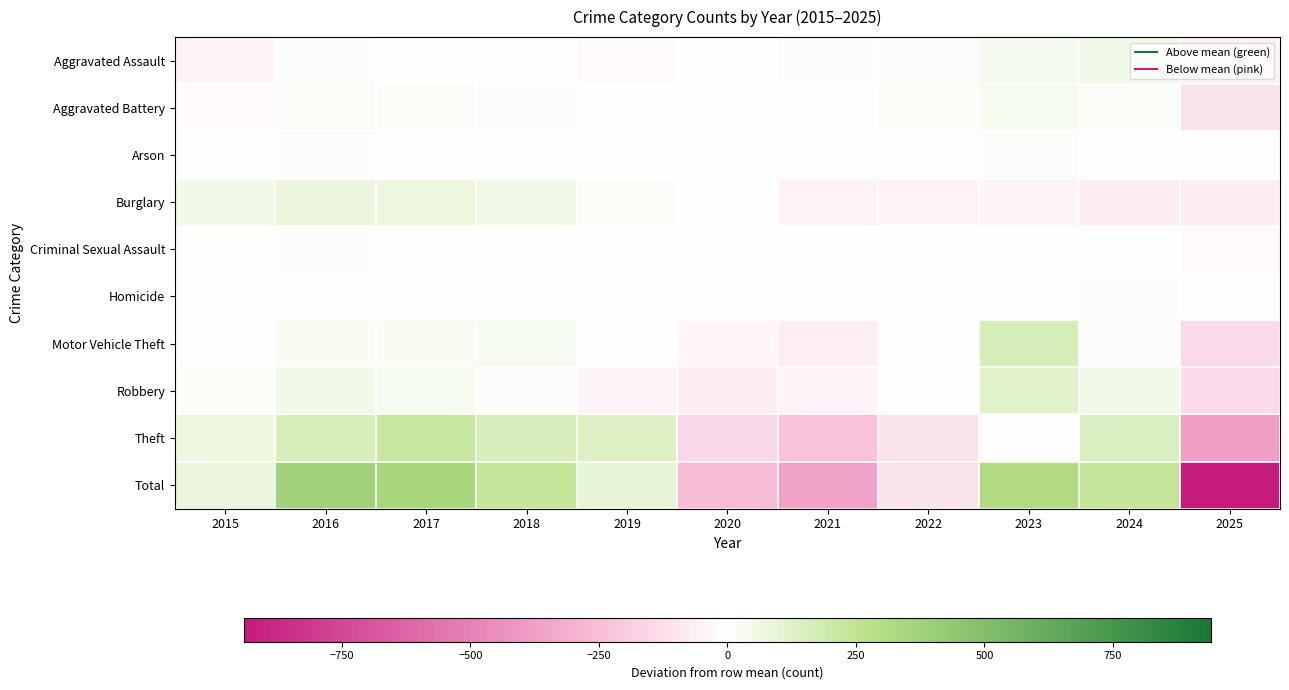

What is the difference between the highest and lowest values at 2018?

254.3